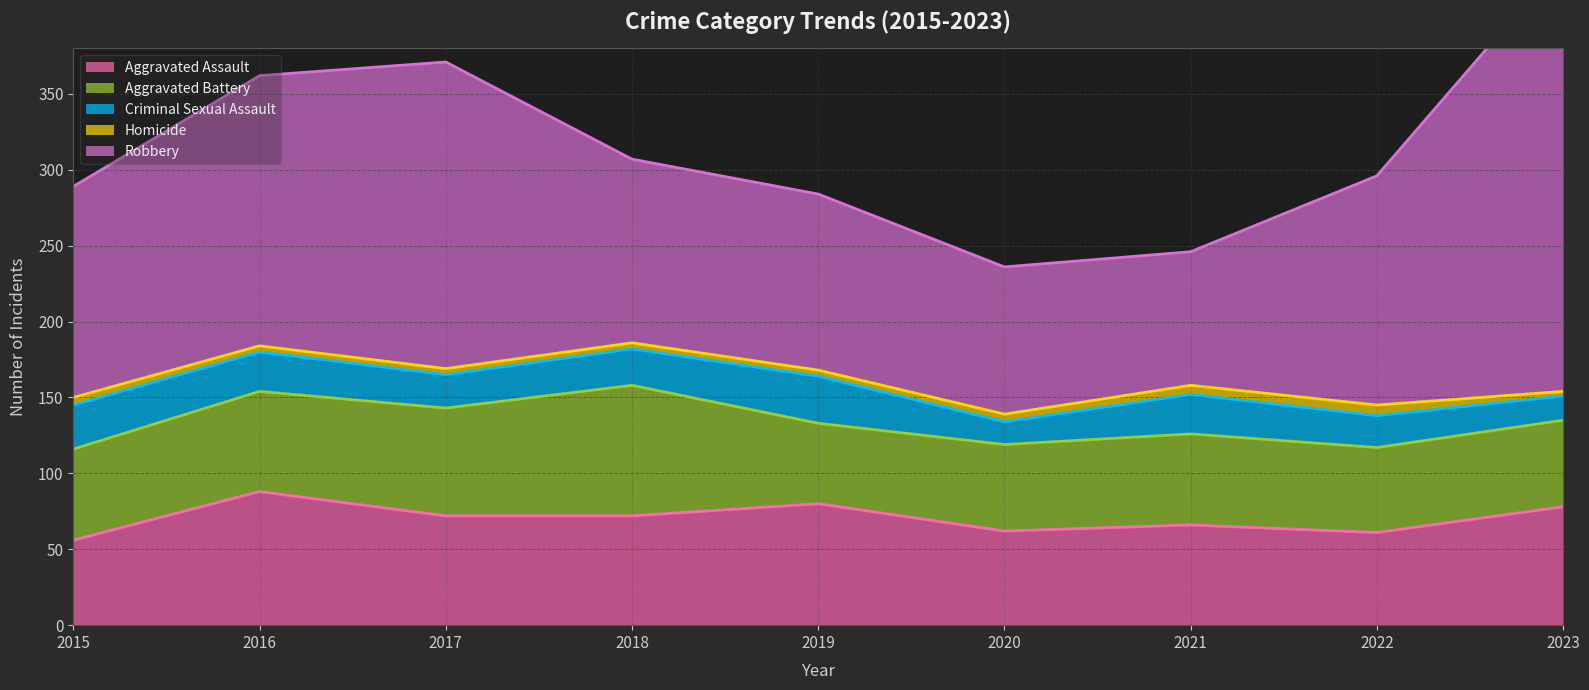

True or false: Criminal Sexual Assault has a value of 27 at 2023.

False